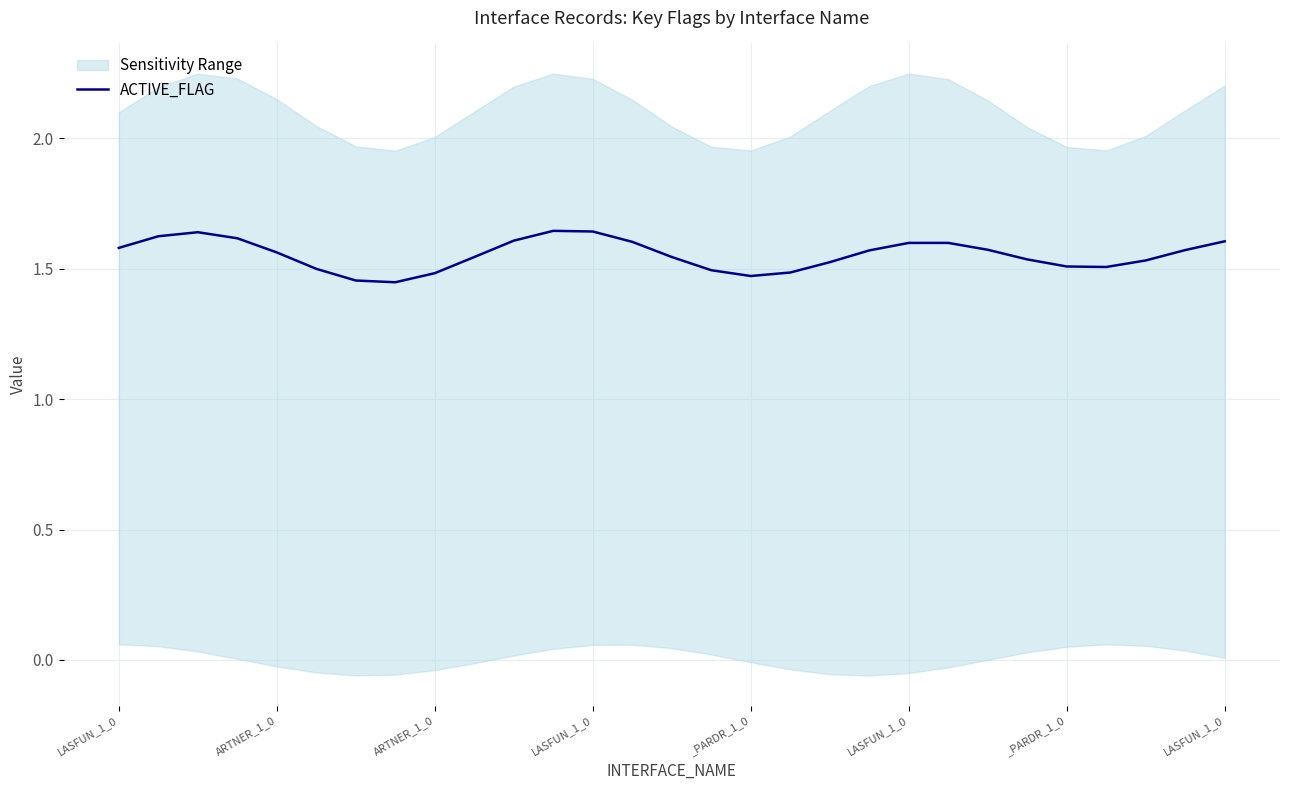

What value does the data have at _PARDR_1_0?

1.5